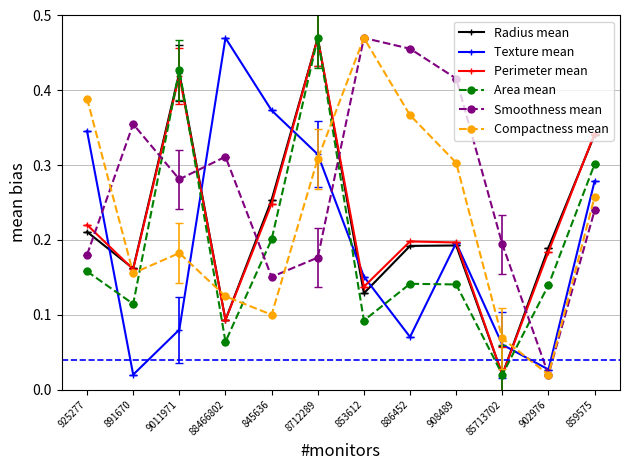

What is the total value across all series at 8712289?

2.2